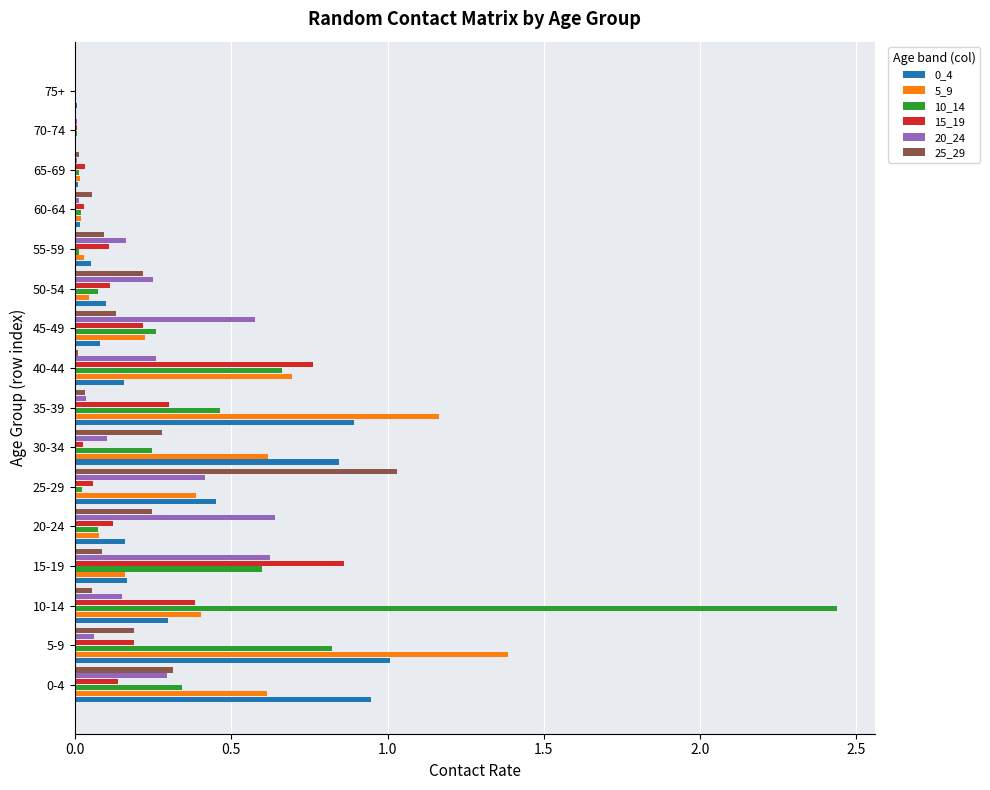

The 0_4 series shows 0.2 at 20-24. True or false?

True